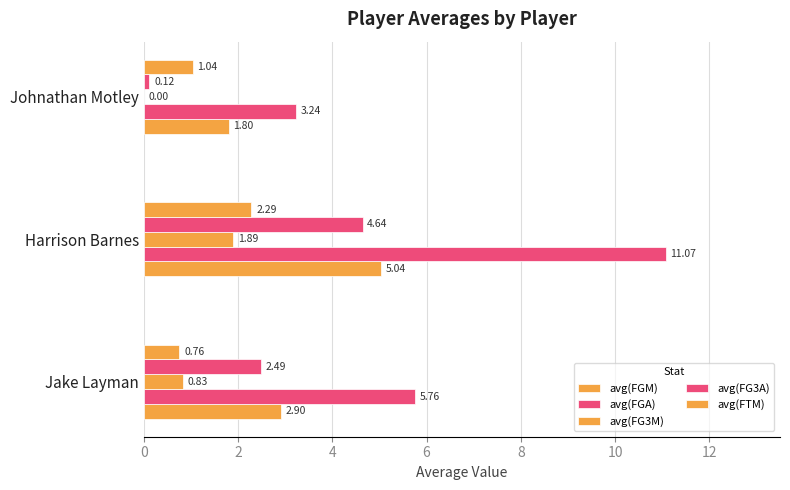

What is the highest value of the avg(FGA) series?

11.1